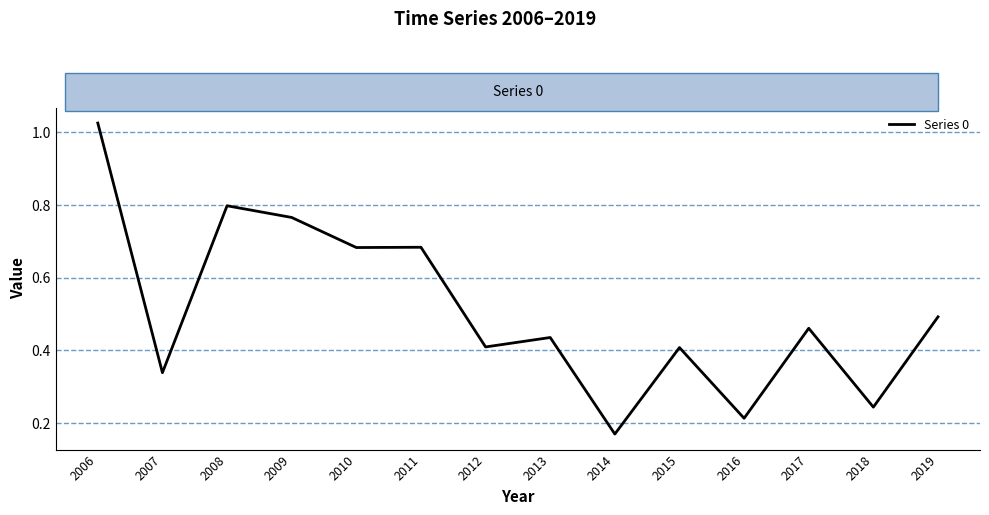

True or false: there are more than 1 points higher than both neighbors.

True